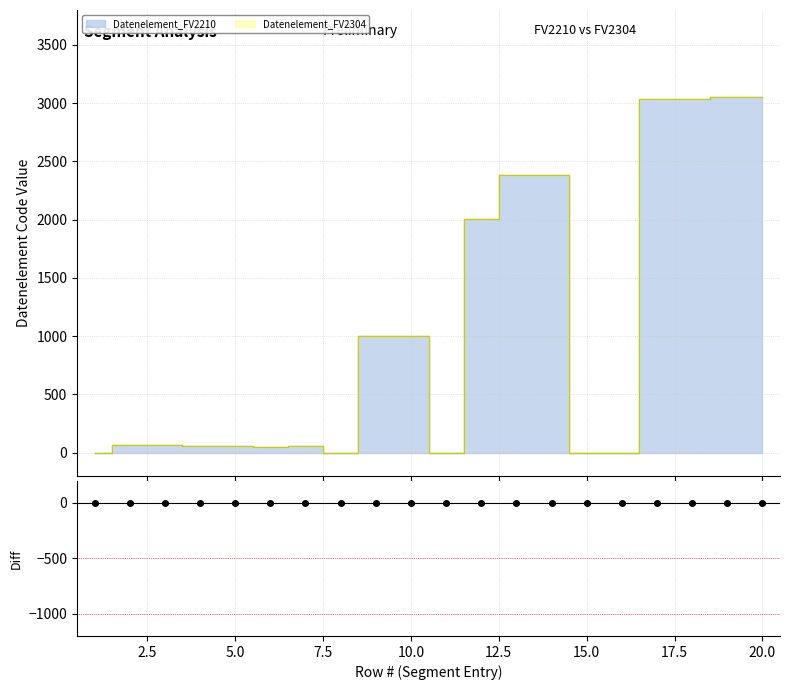

What are all the series names shown in the legend?

Datenelement_FV2210, Datenelement_FV2304